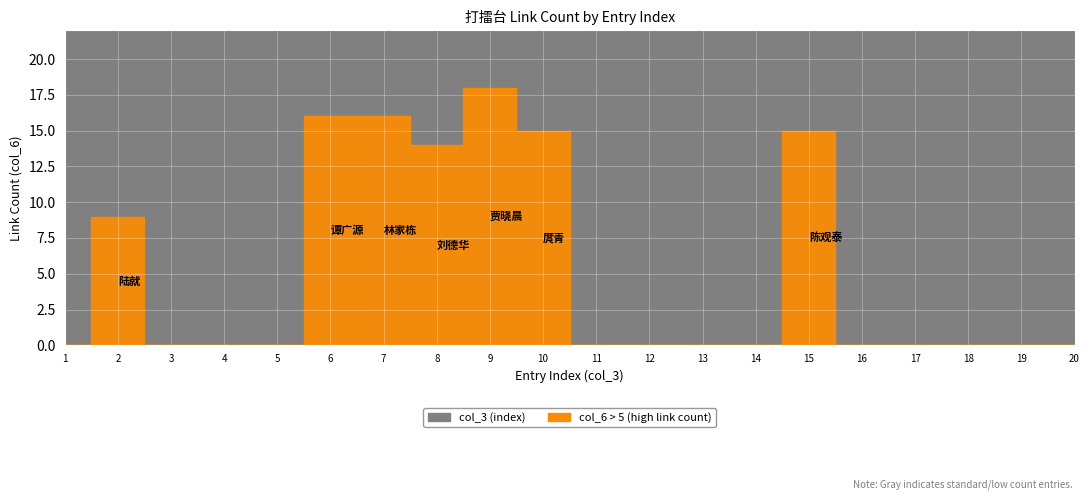

What is the sum of all col_3 values?

210